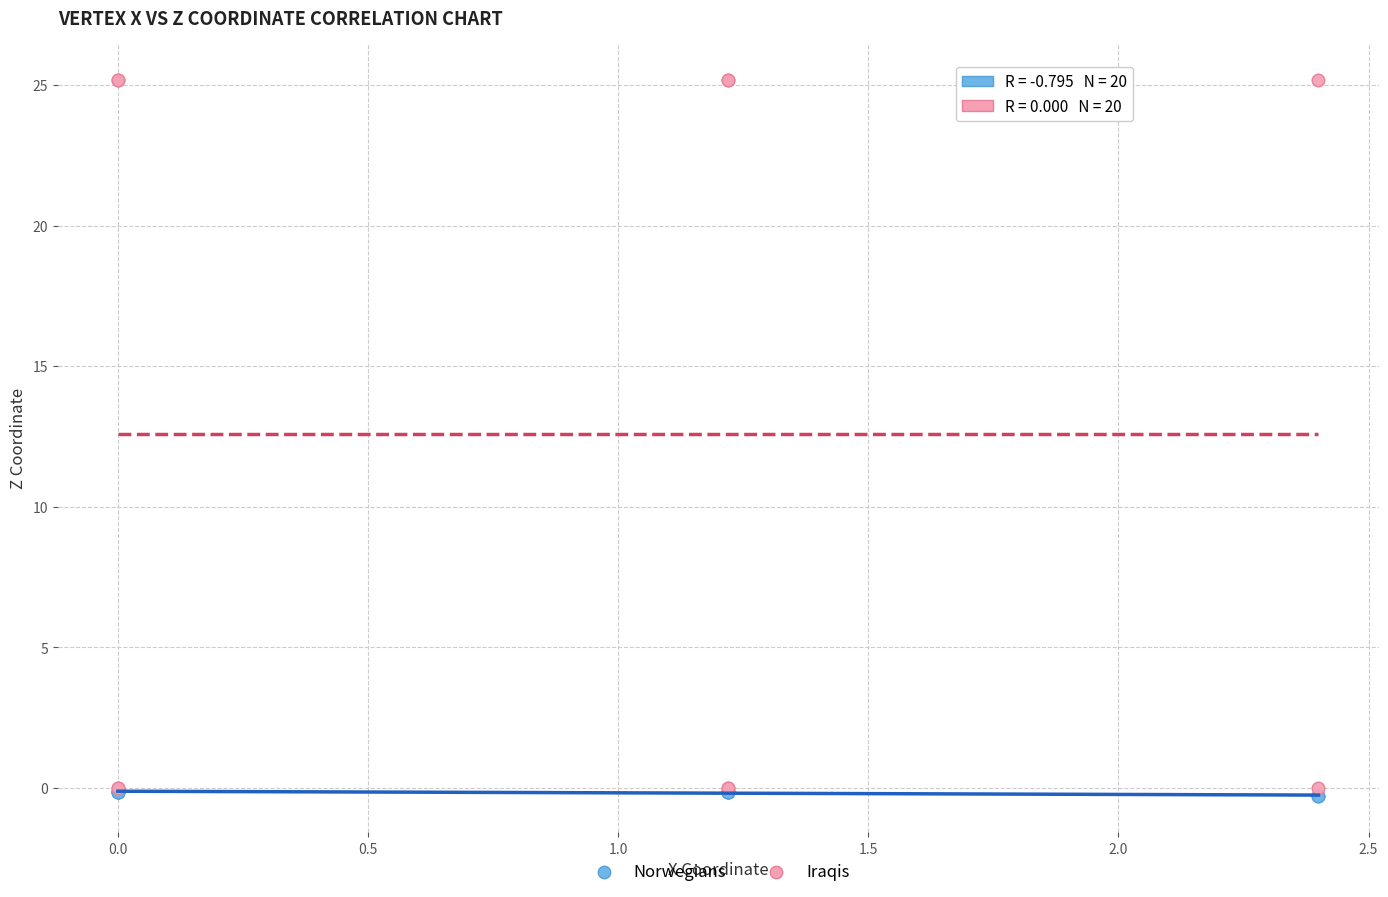

Which series has the widest spread of Y values?

Iraqis